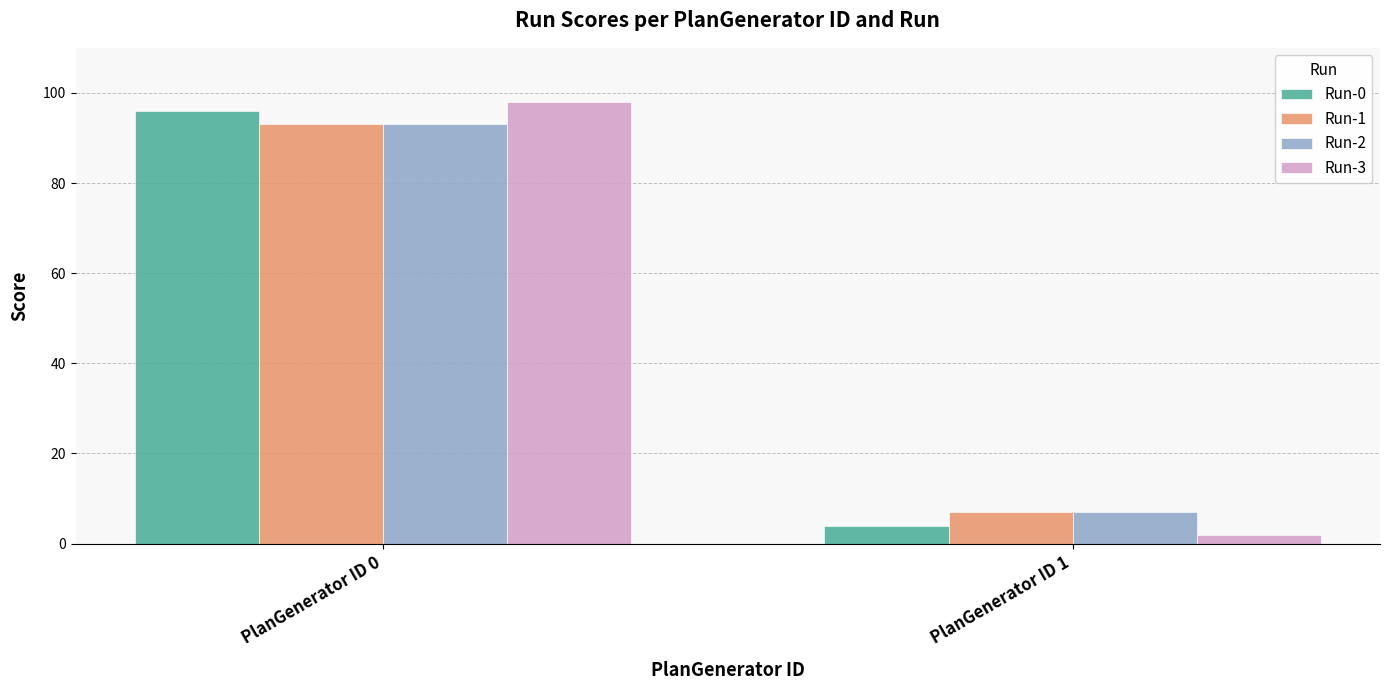

Reading left to right, extract all data points from this chart.

Run-0: 96	4
Run-1: 93	7
Run-2: 93	7
Run-3: 98	2